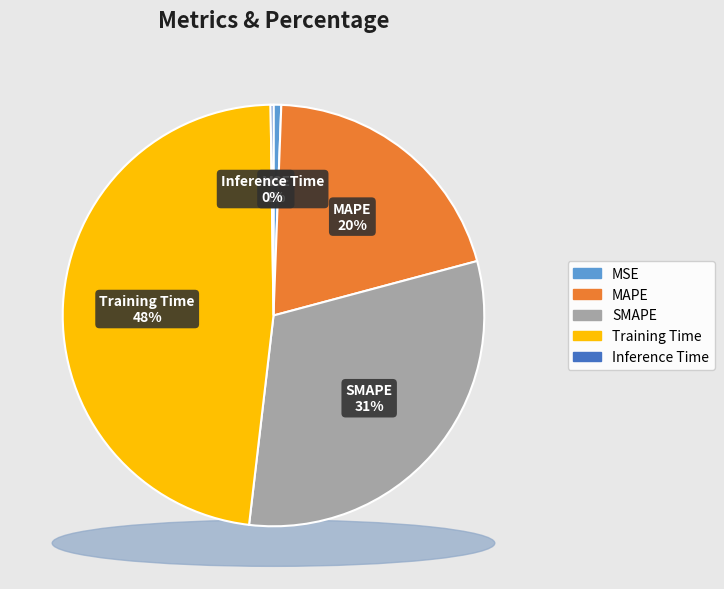

Between Inference Time and MAPE, which is larger?

MAPE